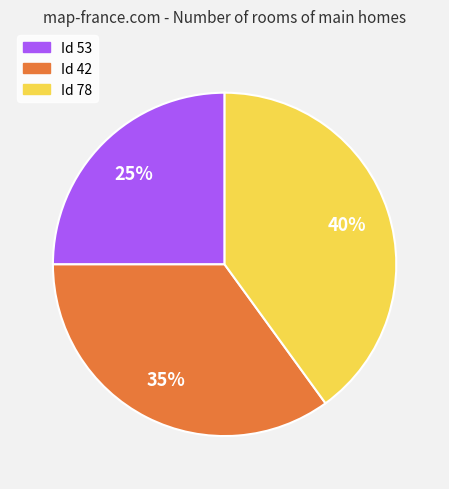

Count the number of slices in the pie.

3